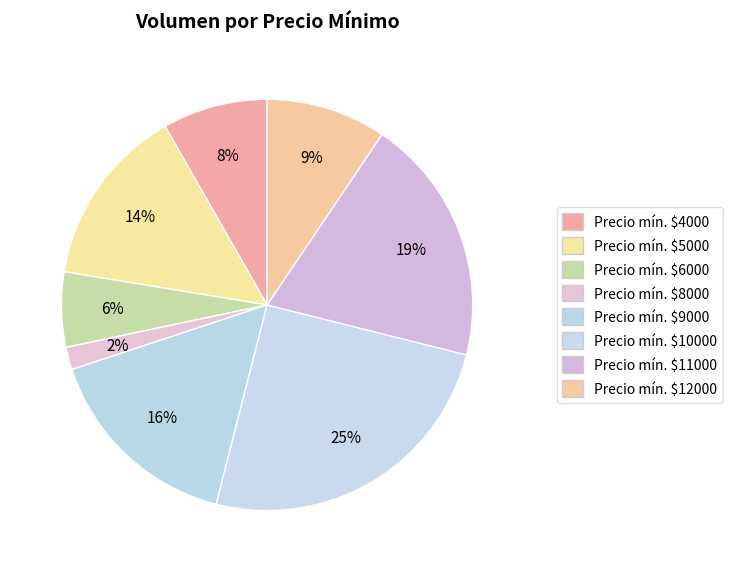

How many segments does this pie chart have?

8